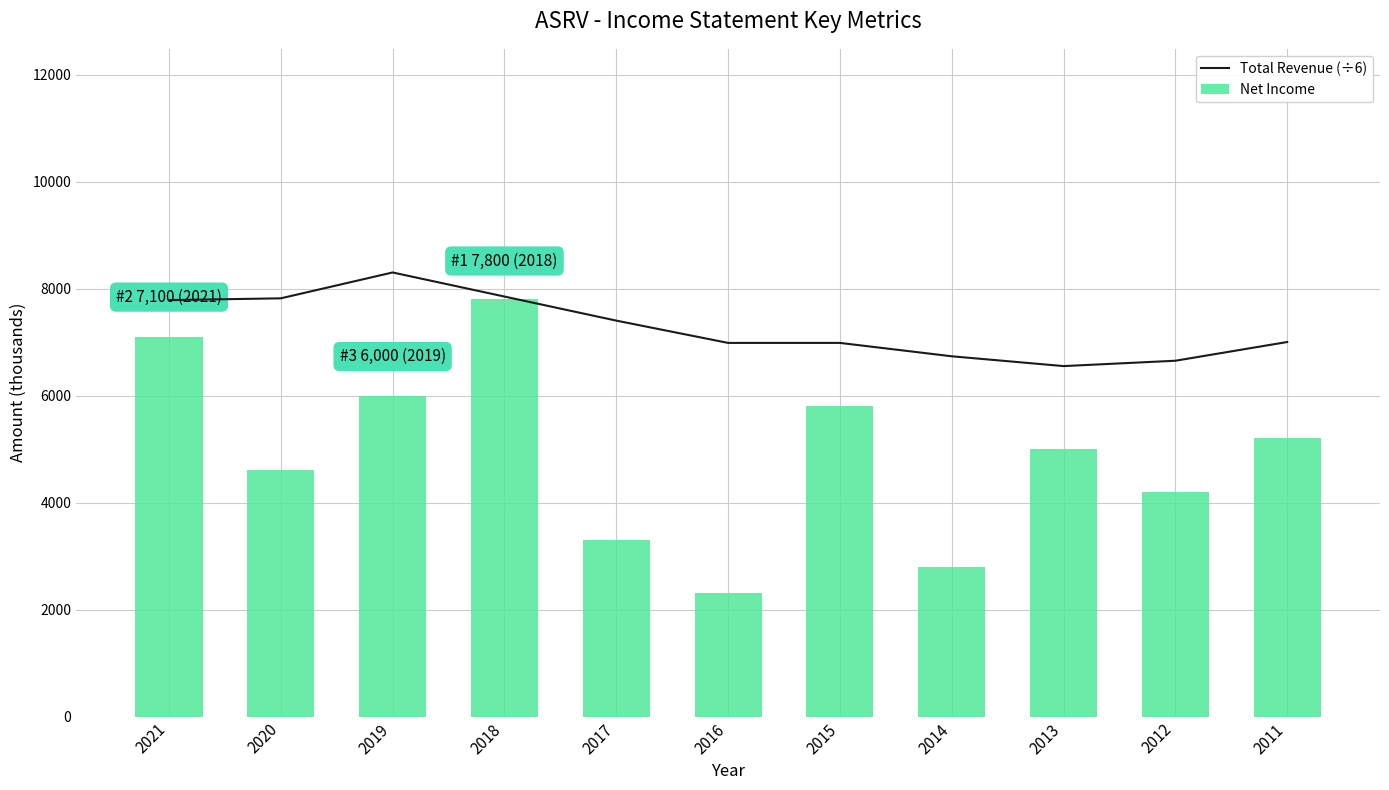

What is the minimum value shown in the chart?

2300.0